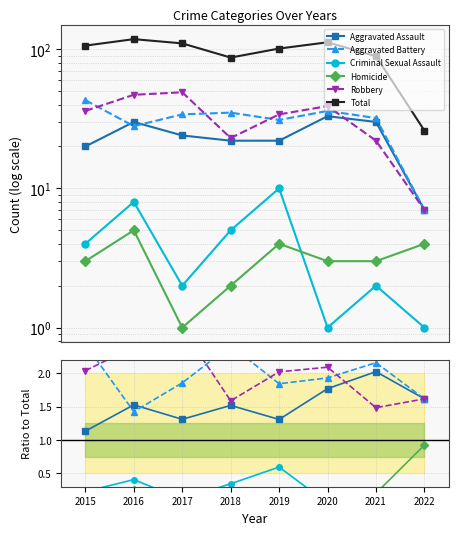

Where is Total nearest to the value 72?

2018